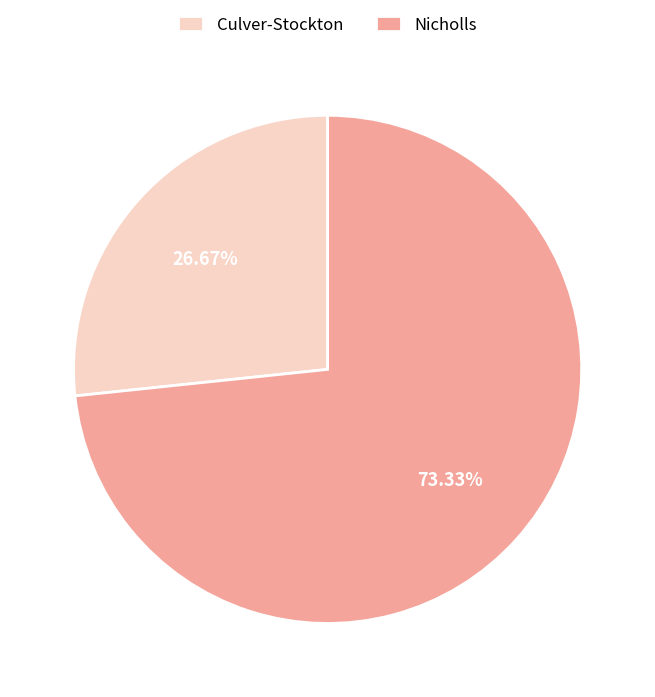

Which category has the smallest portion of the pie?

Culver-Stockton